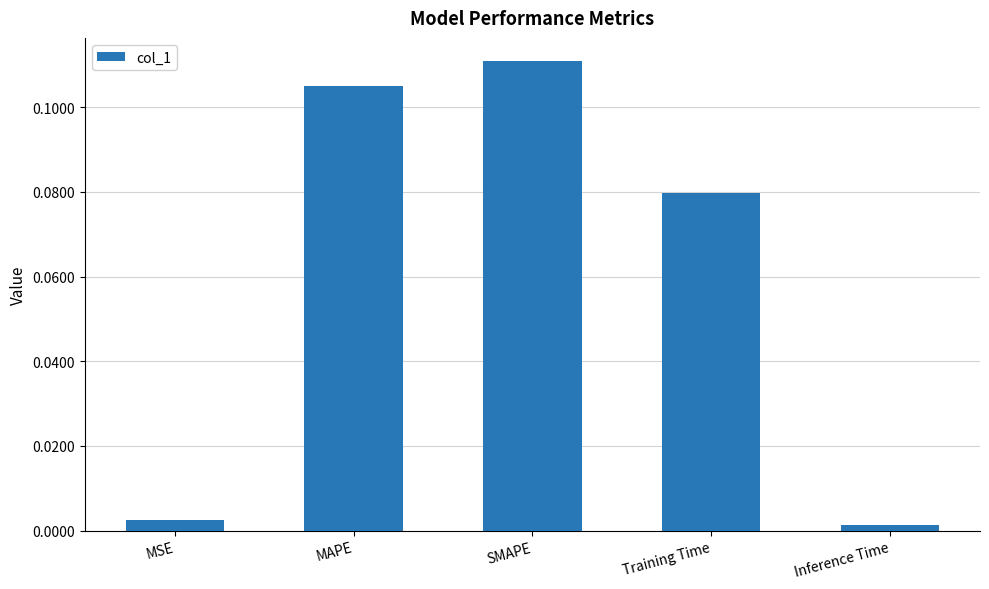

Which has a higher value, Training Time or SMAPE?

SMAPE